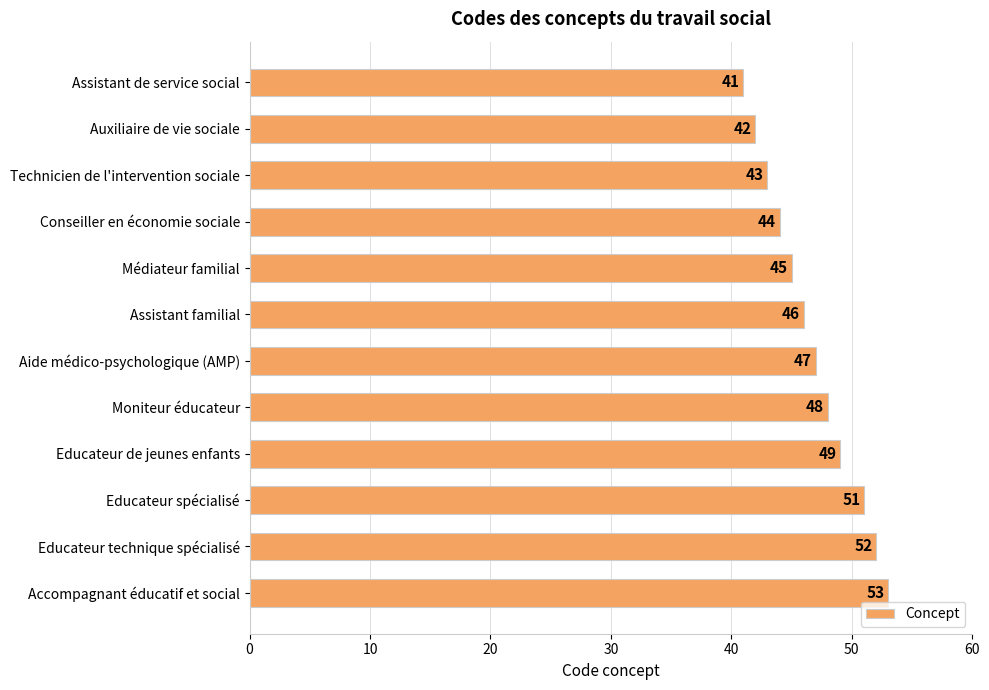

At which label is the value closest to 47?

Aide médico-psychologique (AMP)